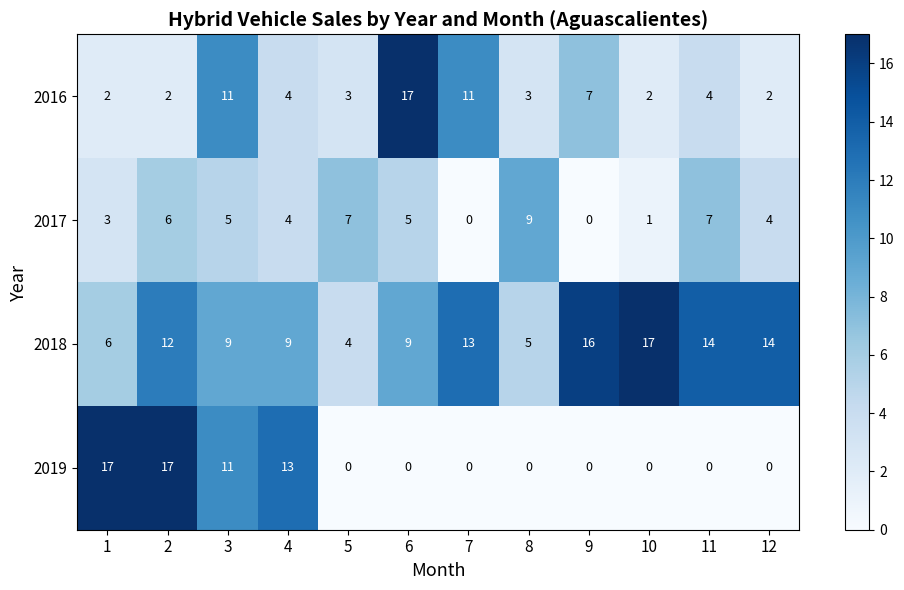

What value does the 2018 series have at 8?

5